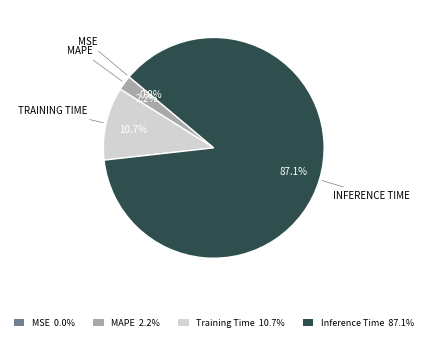

Which category accounts for the majority?

Inference Time 87.1%